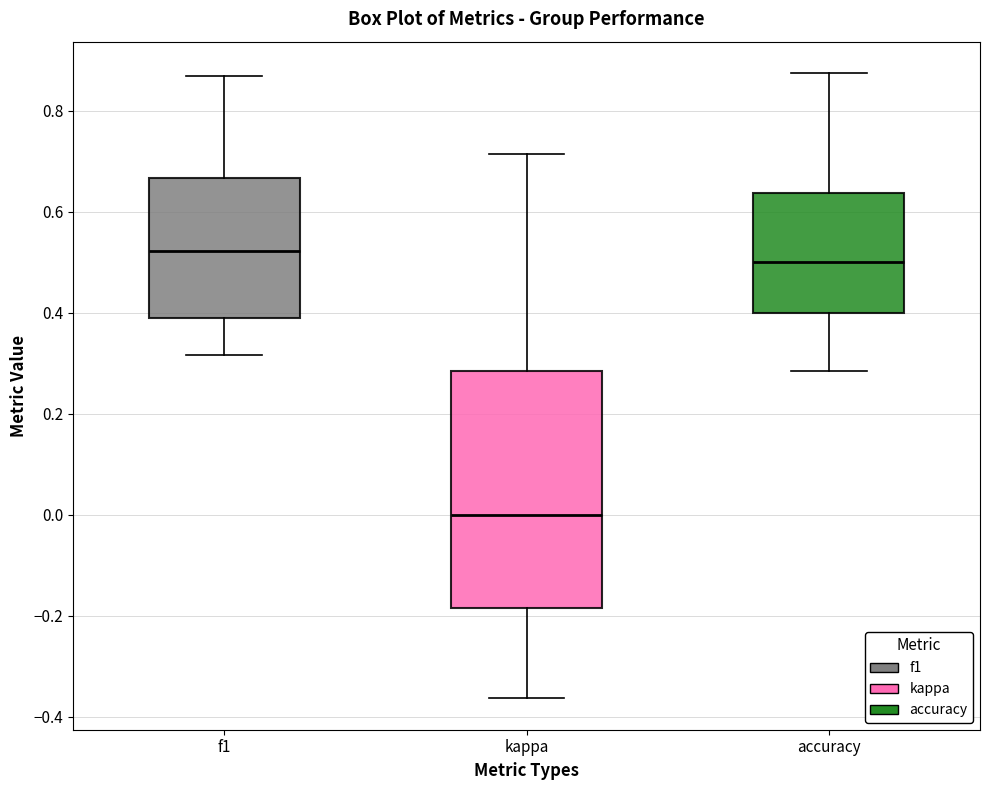

Which box is the tallest, from its lower edge to its upper edge?

kappa